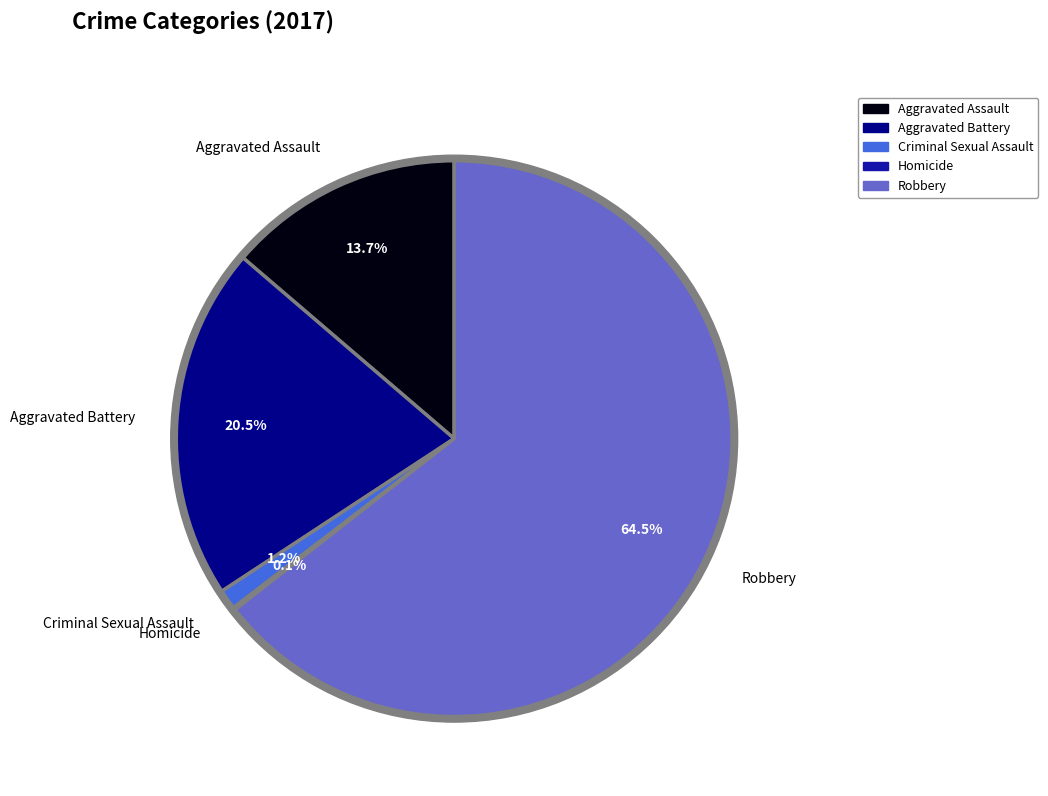

Combined, what portion of the pie is Aggravated Battery and Criminal Sexual Assault?

21.7%